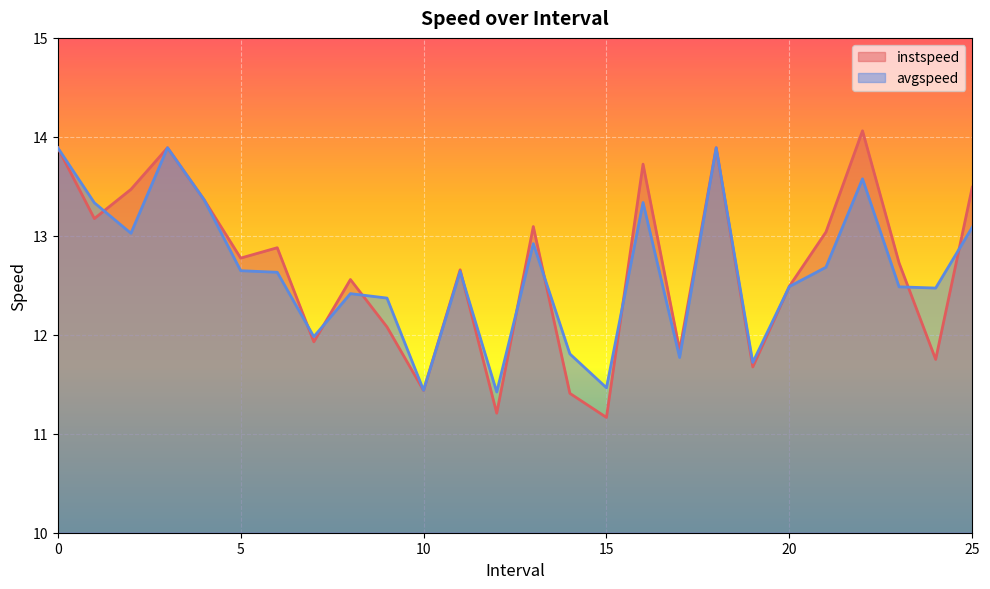

In instspeed, how many points are lower than both neighbors (excluding endpoints)?

9